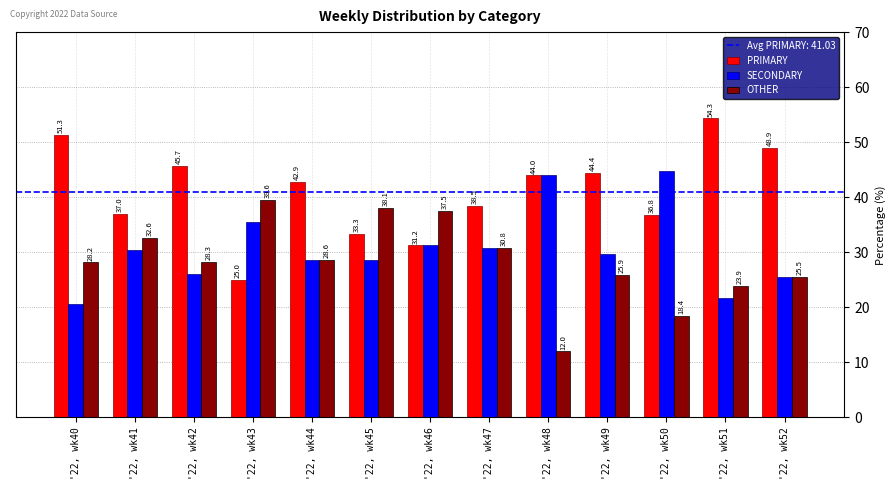

Does the chart contain stacked bars?

No